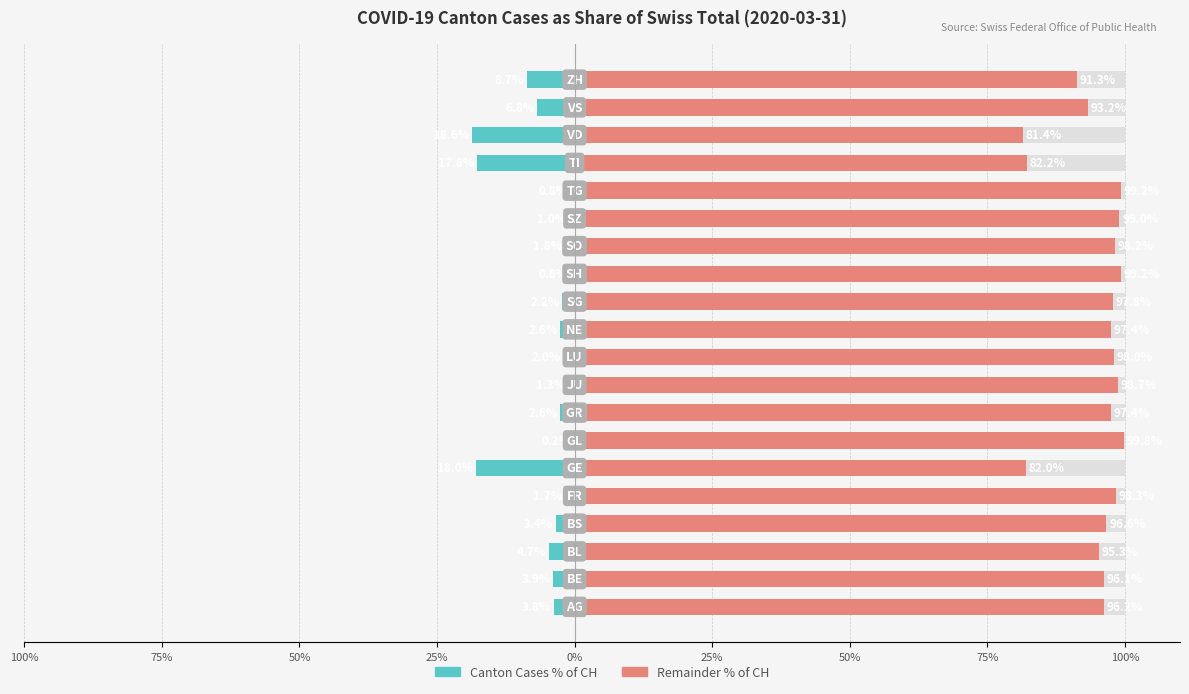

What are all the series names shown in the legend?

Canton Cases % of CH, Remainder % of CH